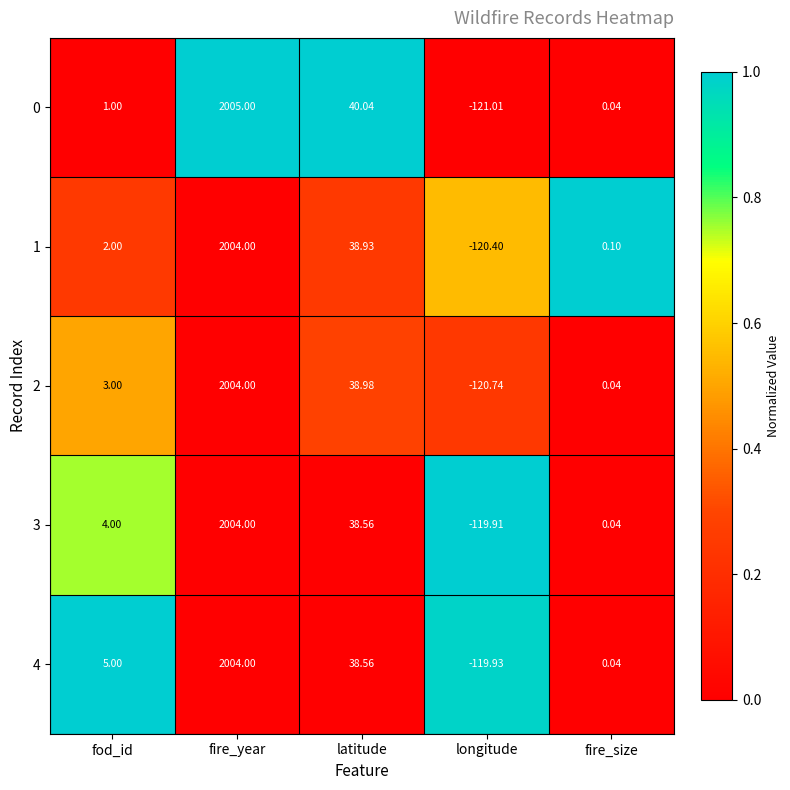

At which label does 2 reach its minimum?

longitude